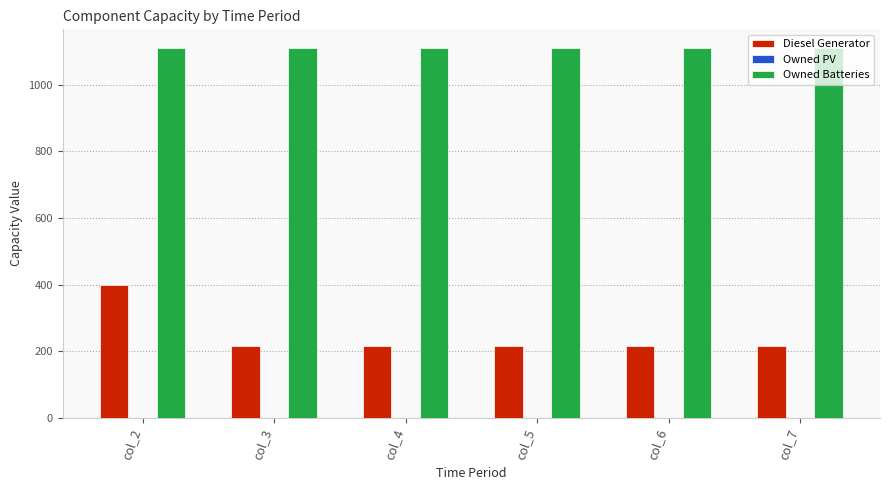

What is the total value across all series at col_3?

1328